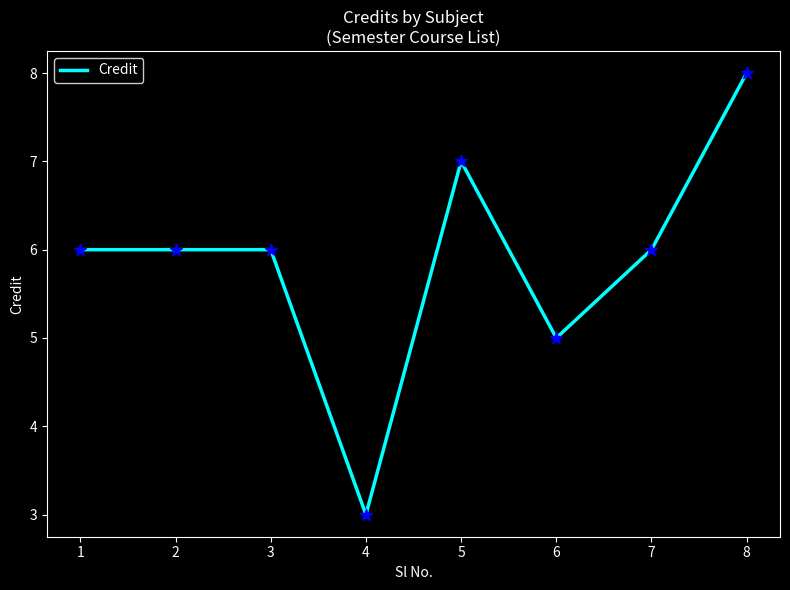

Approximately how many times larger is the value at 4 compared to 6?

0.6